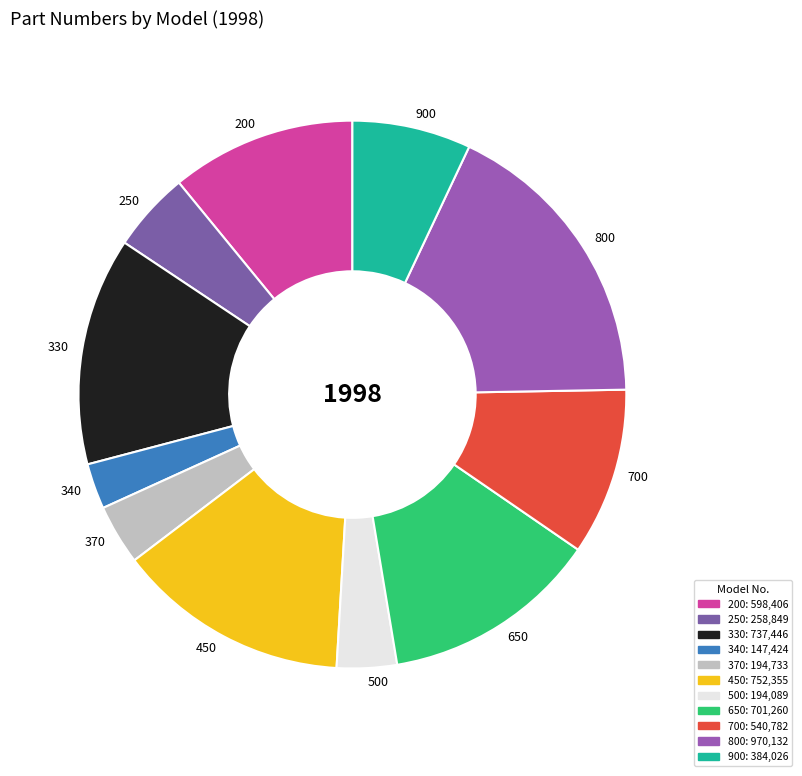

Approximately how many times larger is the value at 650 compared to 330?

1.0